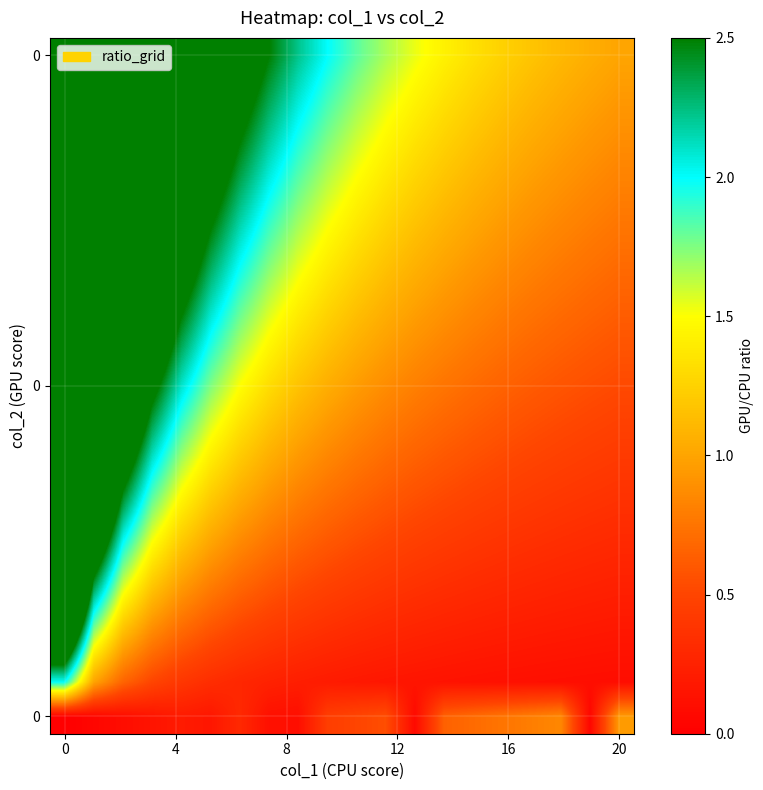

Count the number of data series in this chart.

20